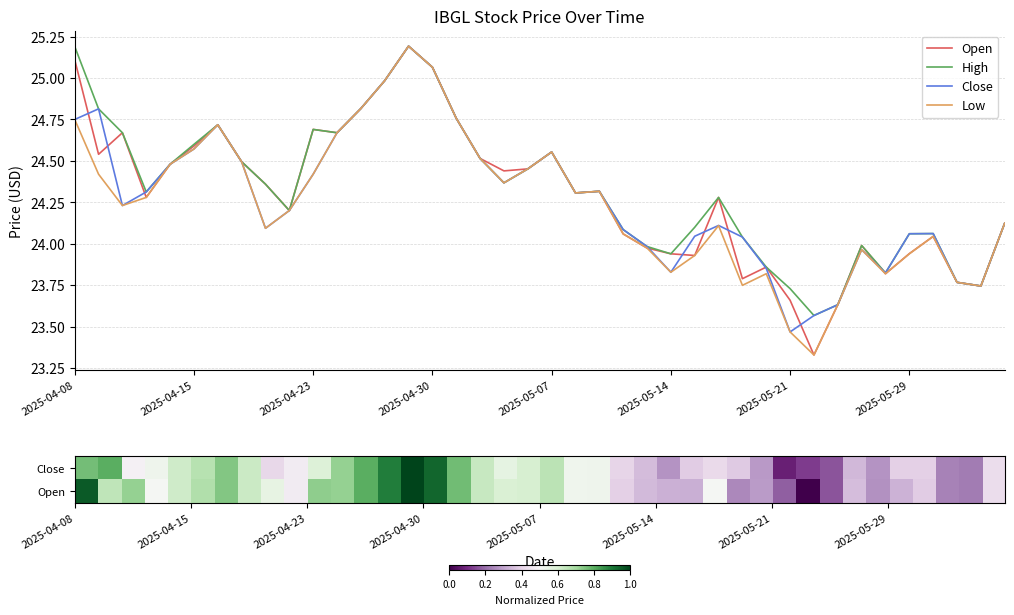

What is the maximum value for Low?

25.2